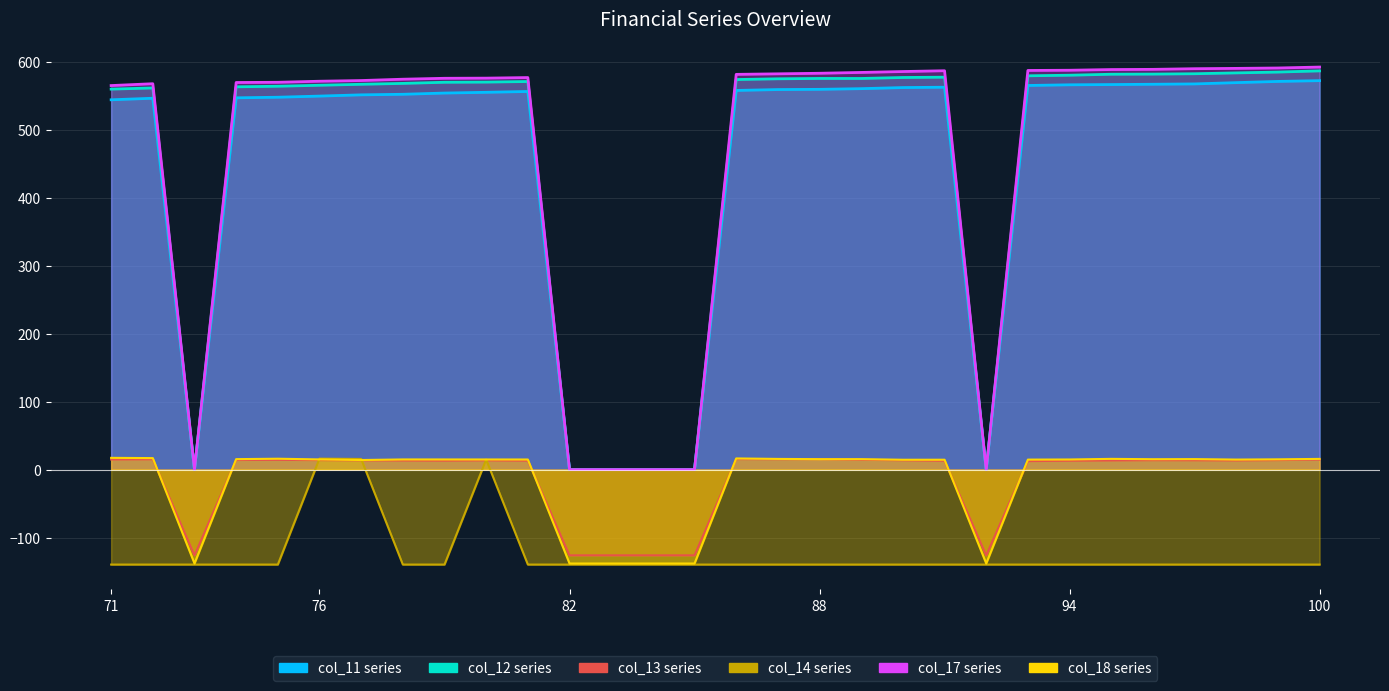

Which category has the lowest value in the col_17 series?

73